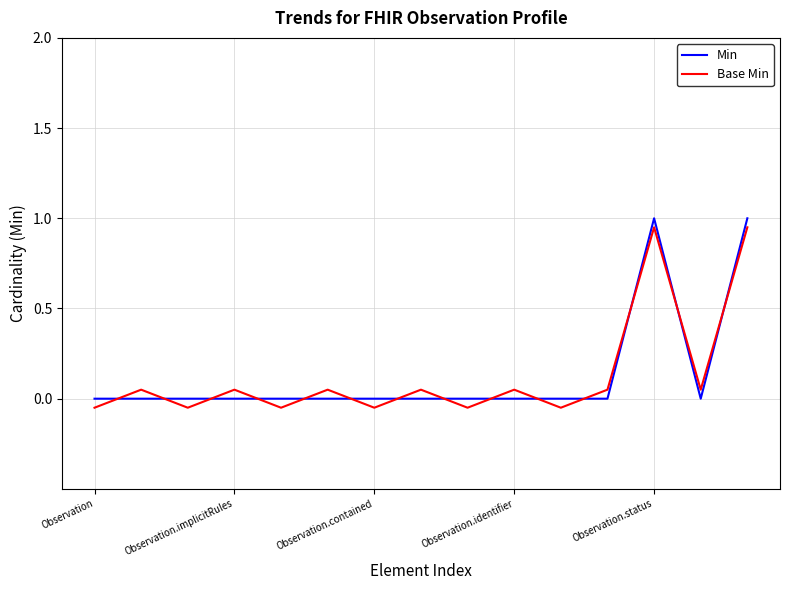

In Base Min, how many points are higher than both neighbors (excluding endpoints)?

6